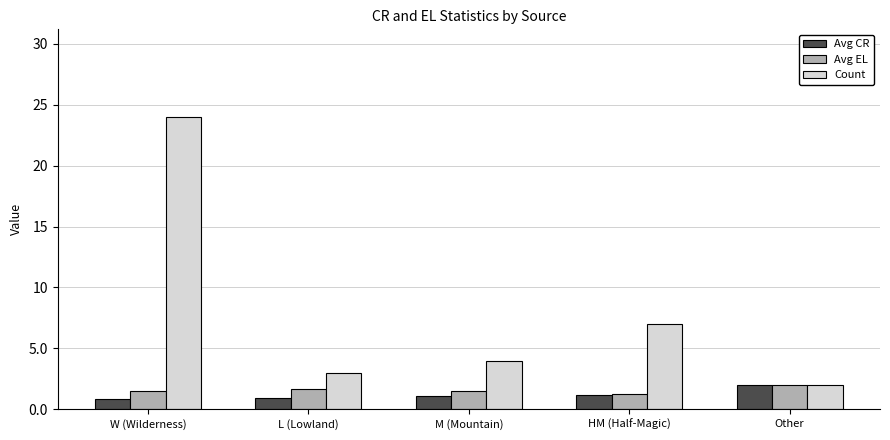

List the labels in order of Count value, smallest first.

Other, L (Lowland), M (Mountain), HM (Half-Magic), W (Wilderness)